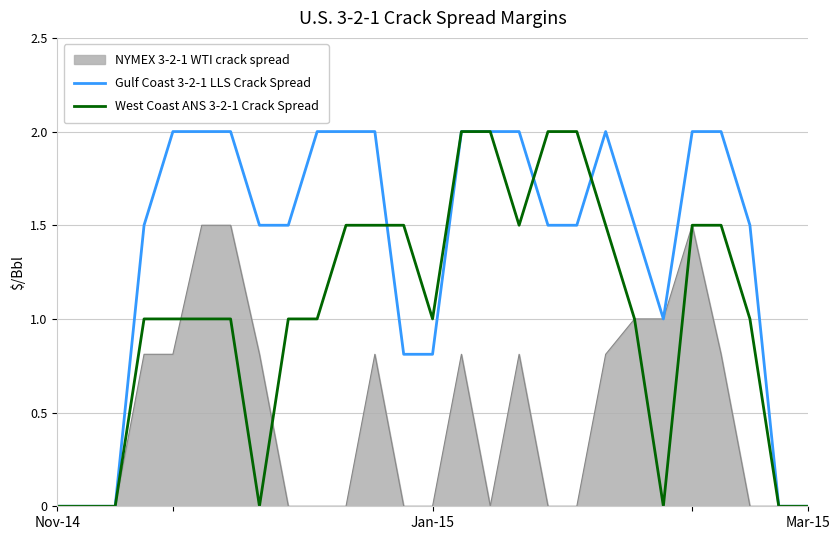

List the series in order of their overall mean, lowest first.

NYMEX 3-2-1 WTI crack spread, West Coast ANS 3-2-1 Crack Spread, Gulf Coast 3-2-1 LLS Crack Spread